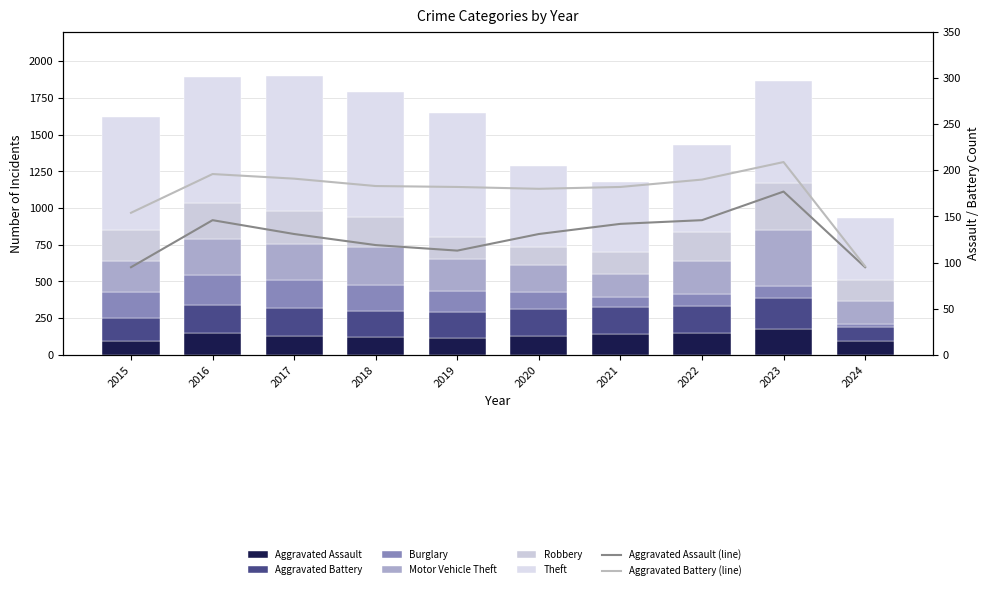

Are the bars horizontal?

No